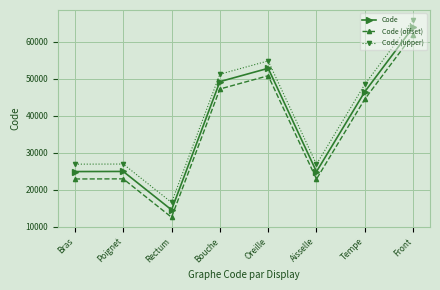

Is the value of Code (upper) at Poignet greater than the value of Code (offset) at Aisselle?

Yes